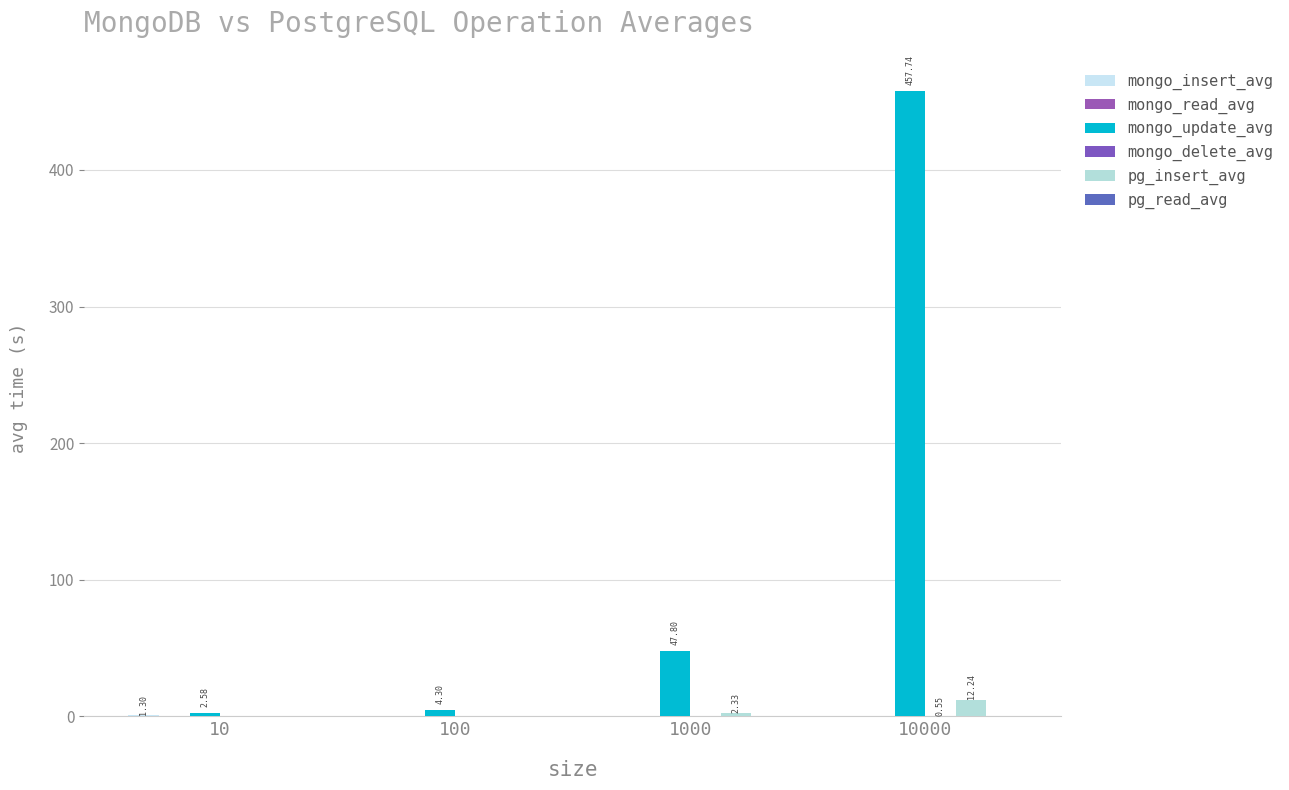

True or false: mongo_read_avg has a value of 0.0 at 1000.

False